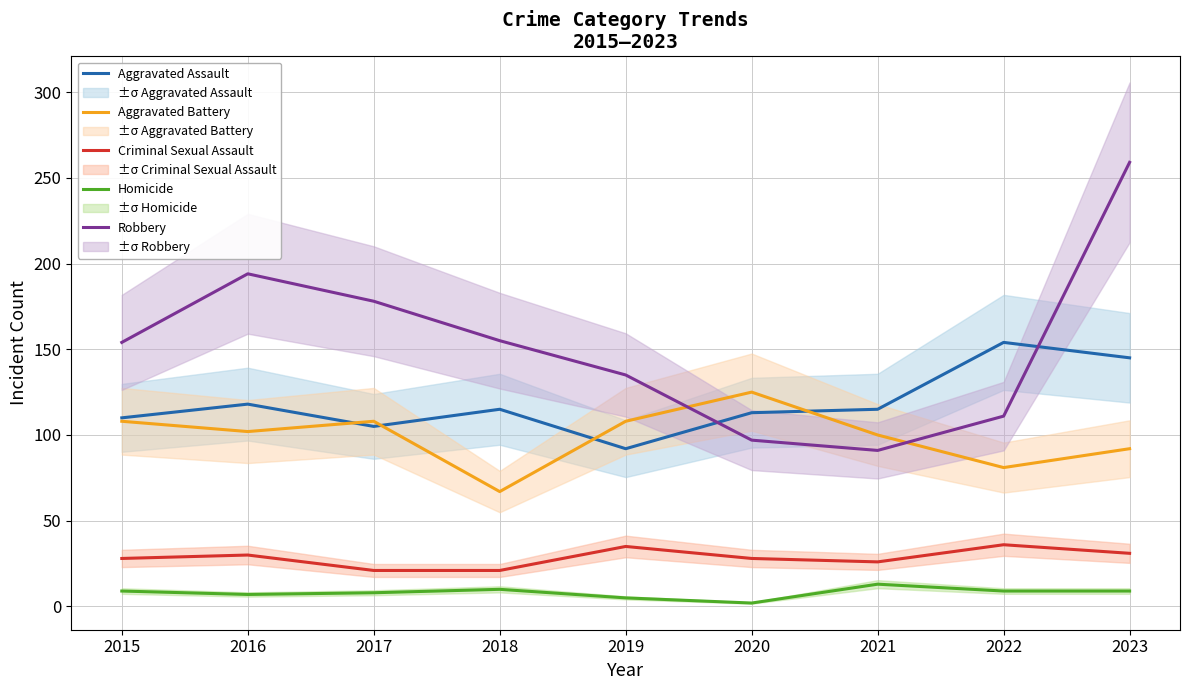

The value of Aggravated Battery at 2019 is 108. True or false?

True